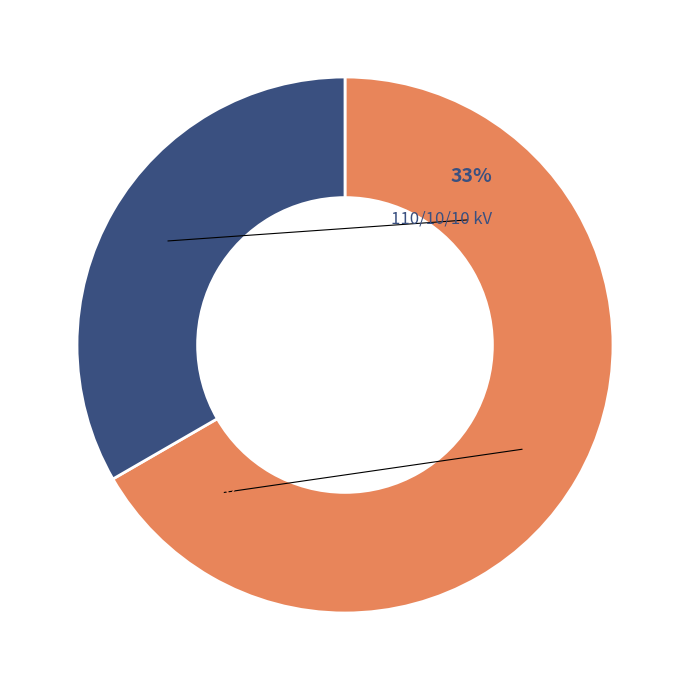

Is there any slice that represents more than half of the pie?

Yes